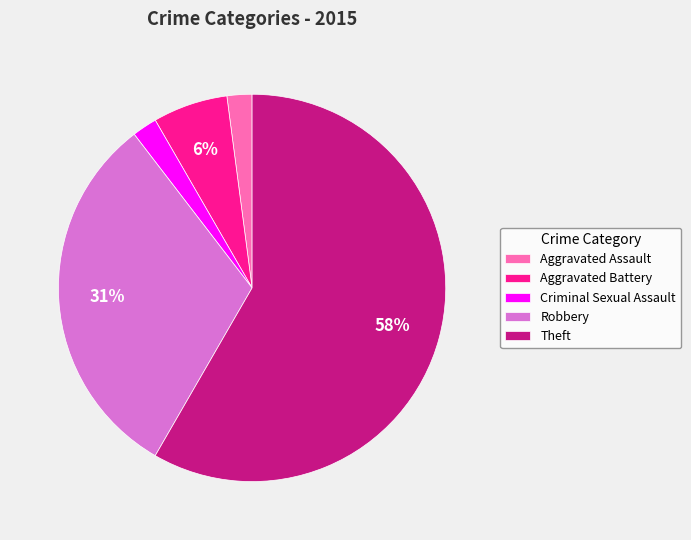

Approximately how many times larger is the value at Criminal Sexual Assault compared to Aggravated Battery?

0.3